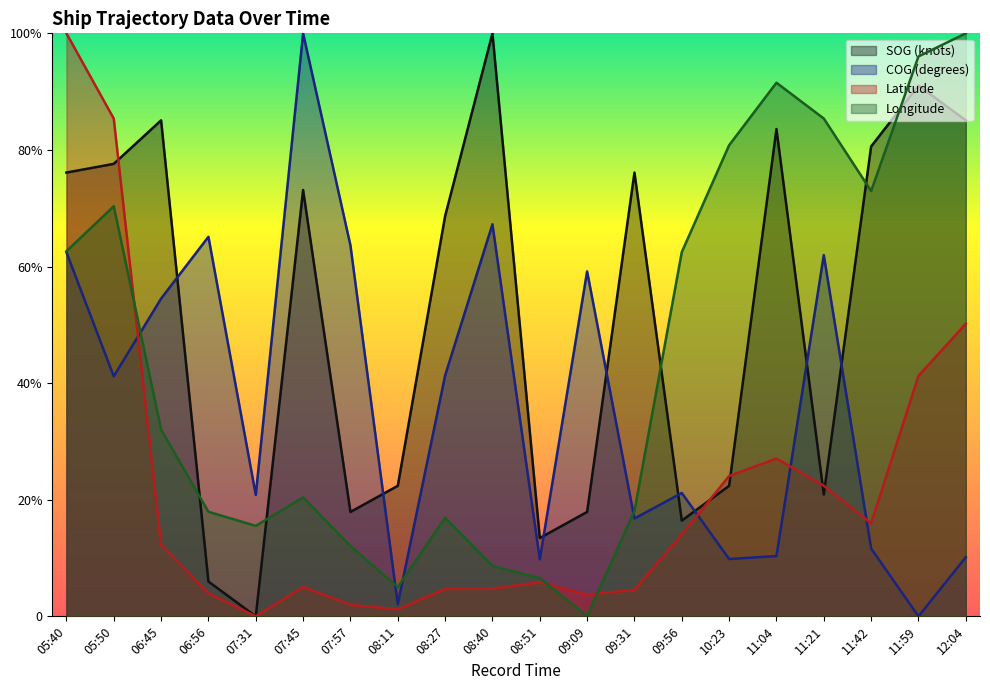

Count the number of data series in this chart.

4